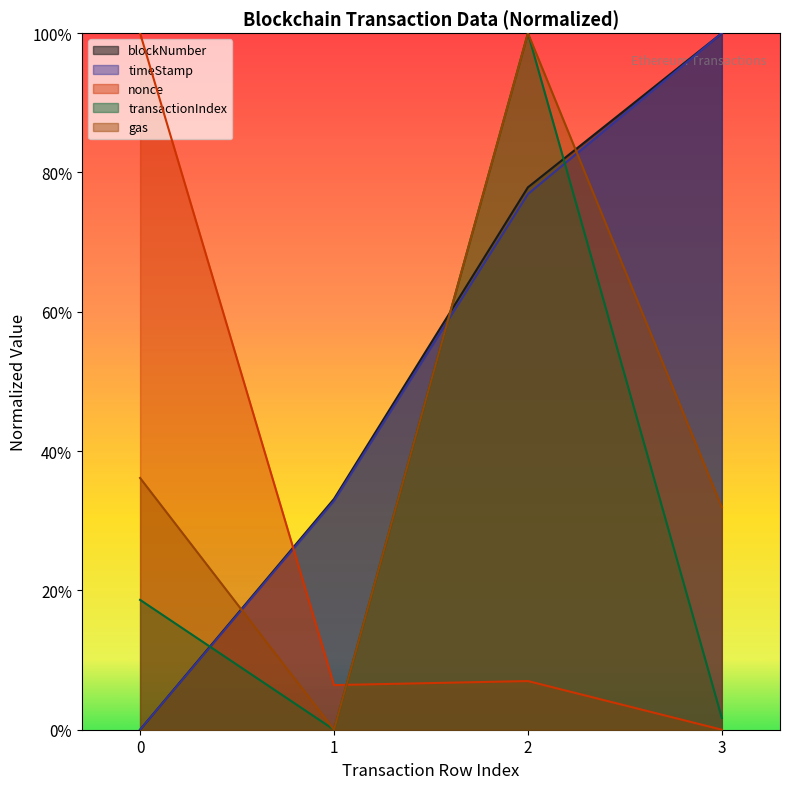

At which category does nonce reach its first local valley?

1